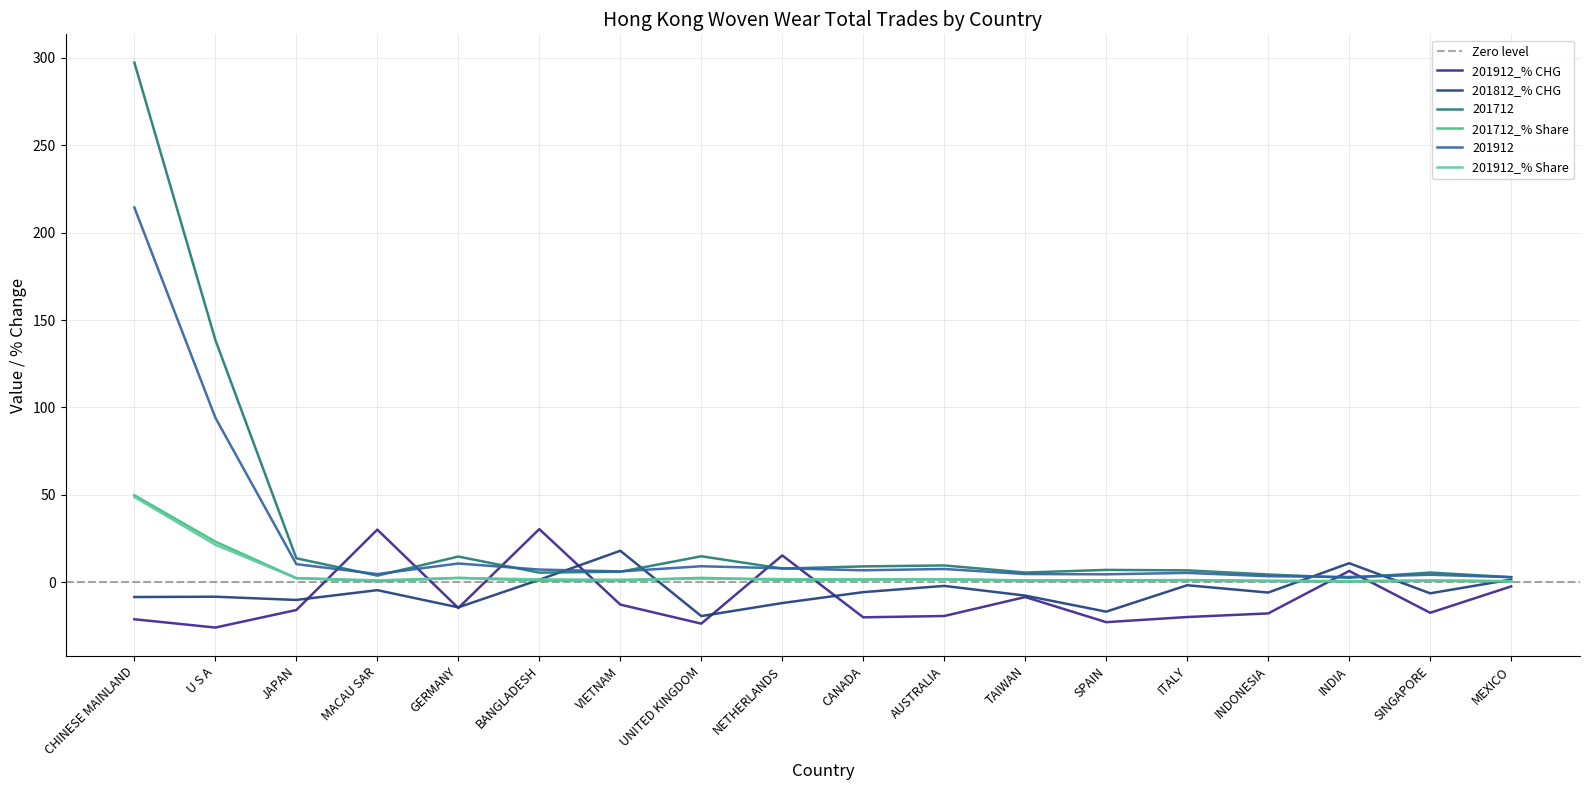

True or false: 201712_% Share has more than 2 points higher than both neighbors.

True